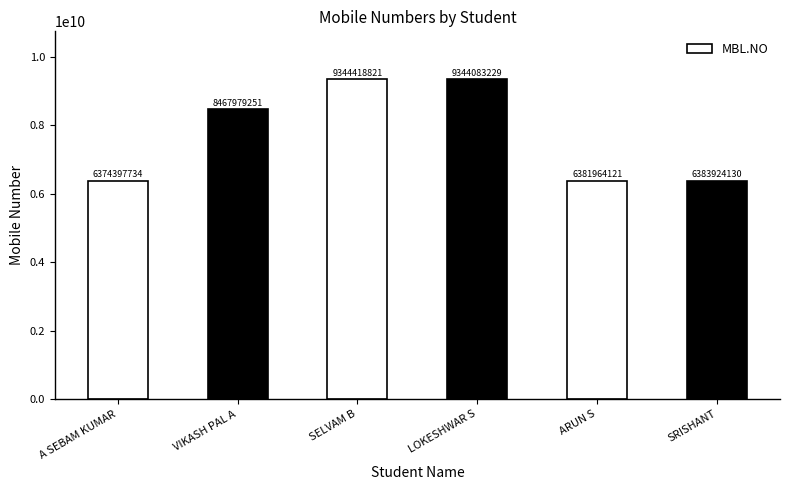

What is the value of the 3rd bar from the left?

9344418821